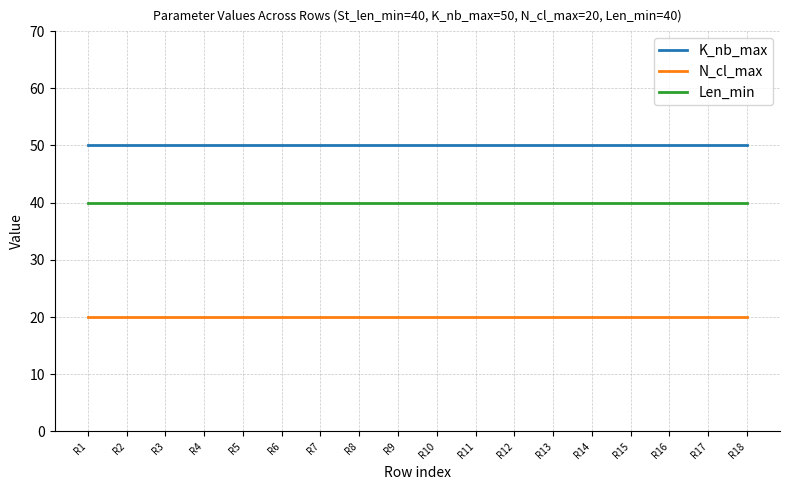

What is the maximum value shown in the chart?

50